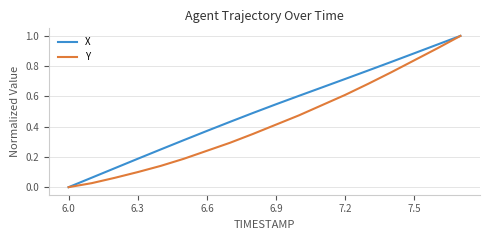

Rank the series by their average value, from lowest to highest.

Y, X